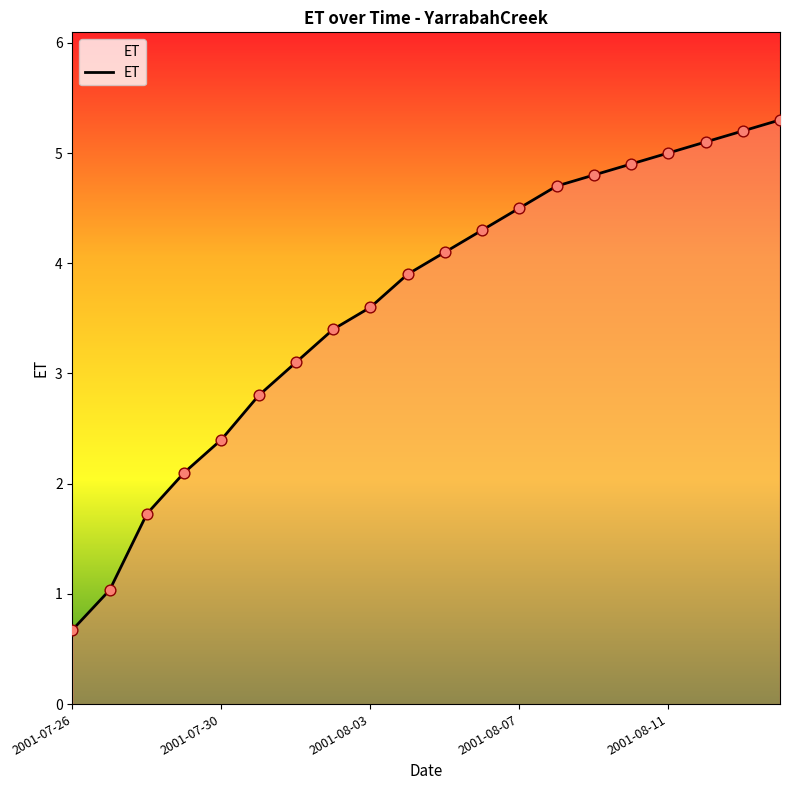

What is the greatest value displayed?

5.3